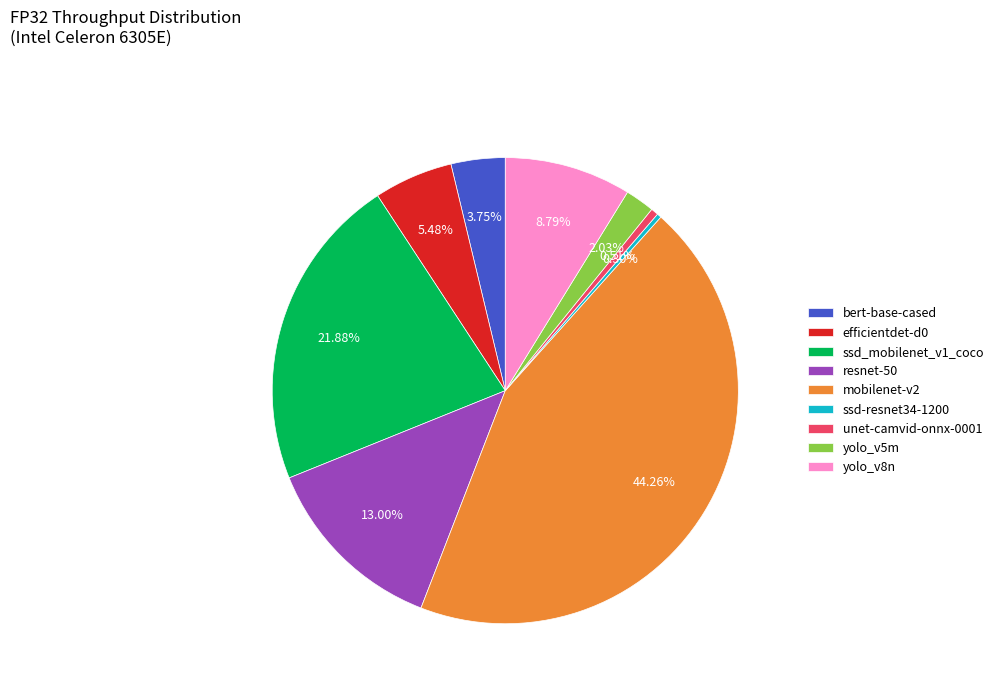

Does yolo_v5m account for over 50% of the chart?

No